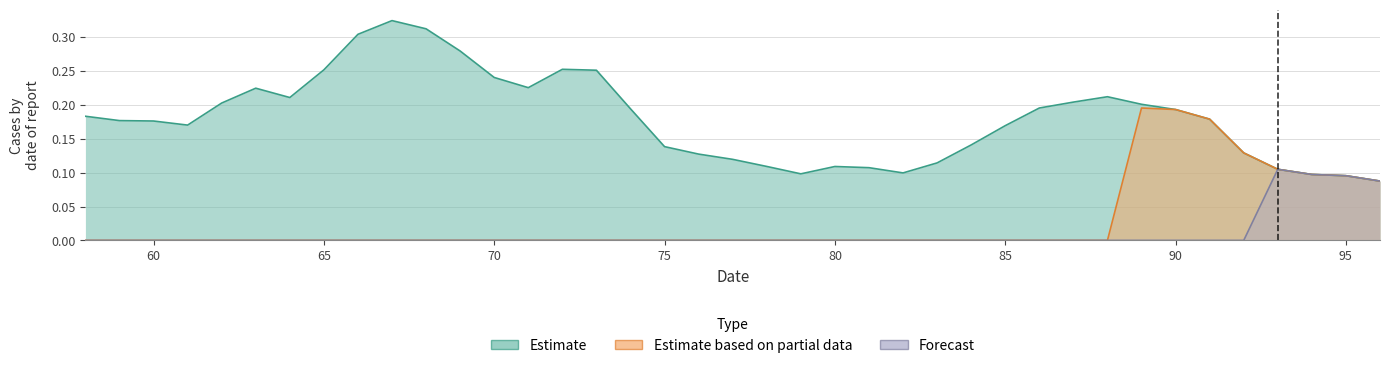

What is the value of the Estimate point at the 38th from the left?

0.1